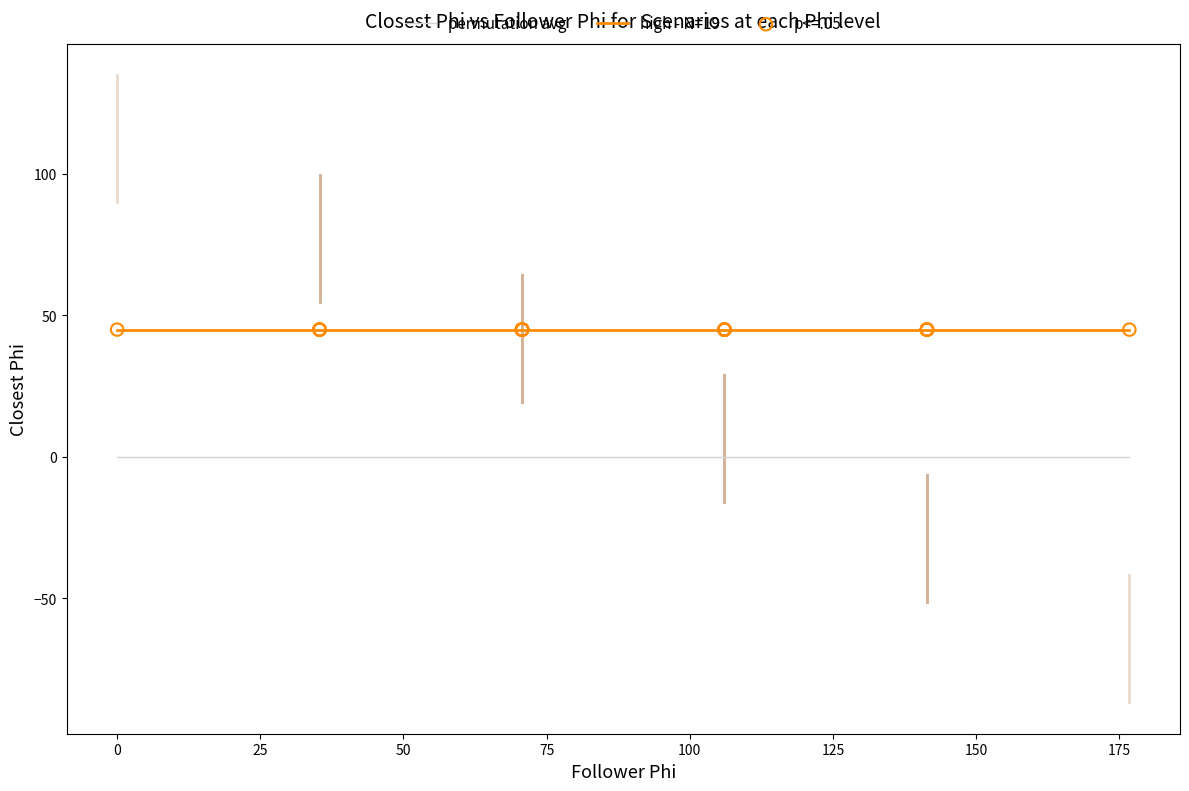

Is the value of p<=.05 at 10 greater than the value of high - N=19 at 16?

No